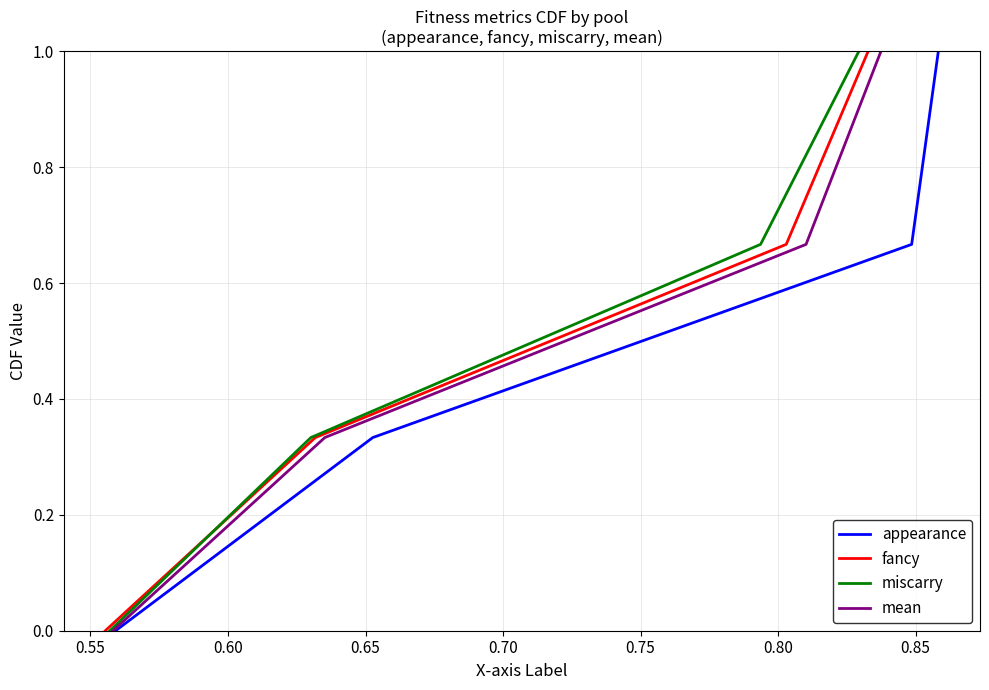

True or false: appearance has more than 0 points higher than both neighbors.

False